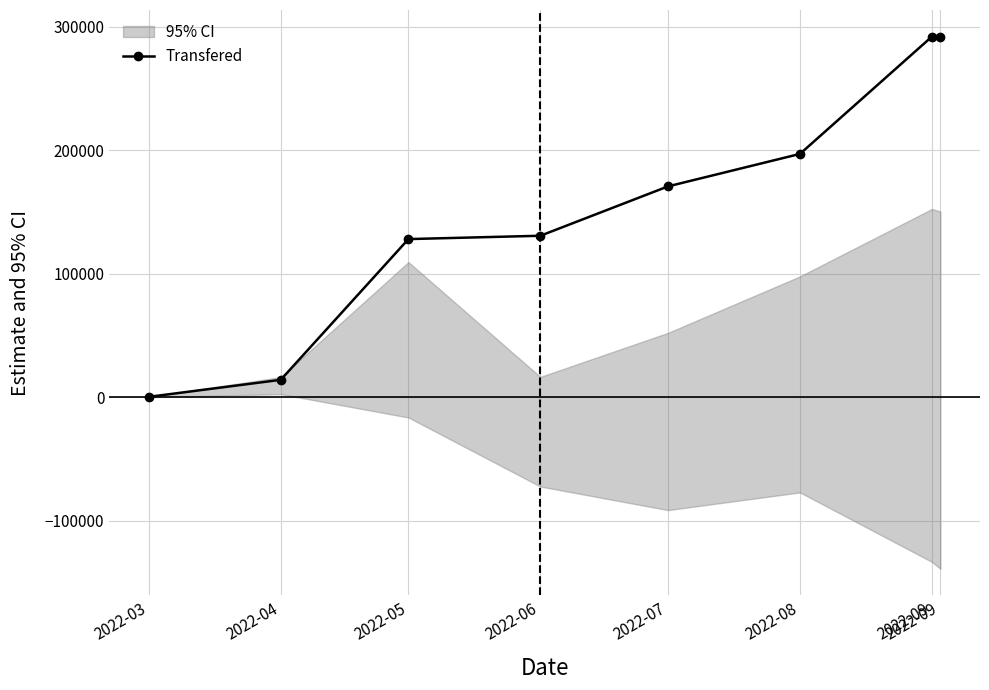

The chart shows a value of 128000.0 at 2022-05. True or false?

True